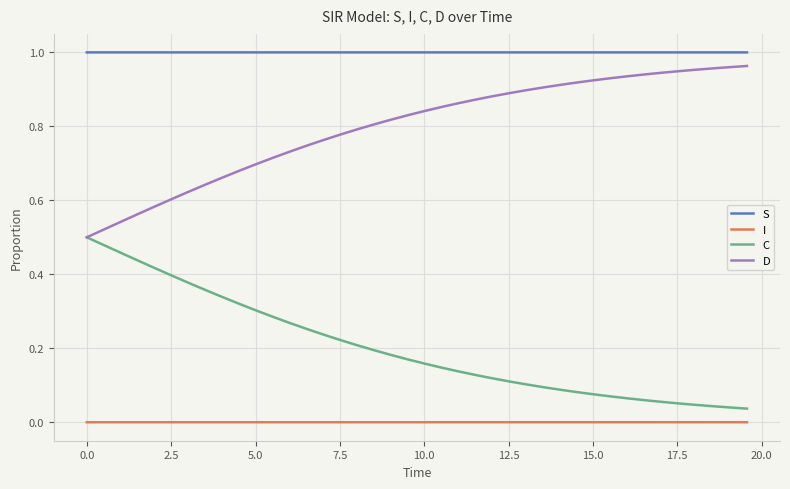

Is this an area chart (filled region under the line)?

No